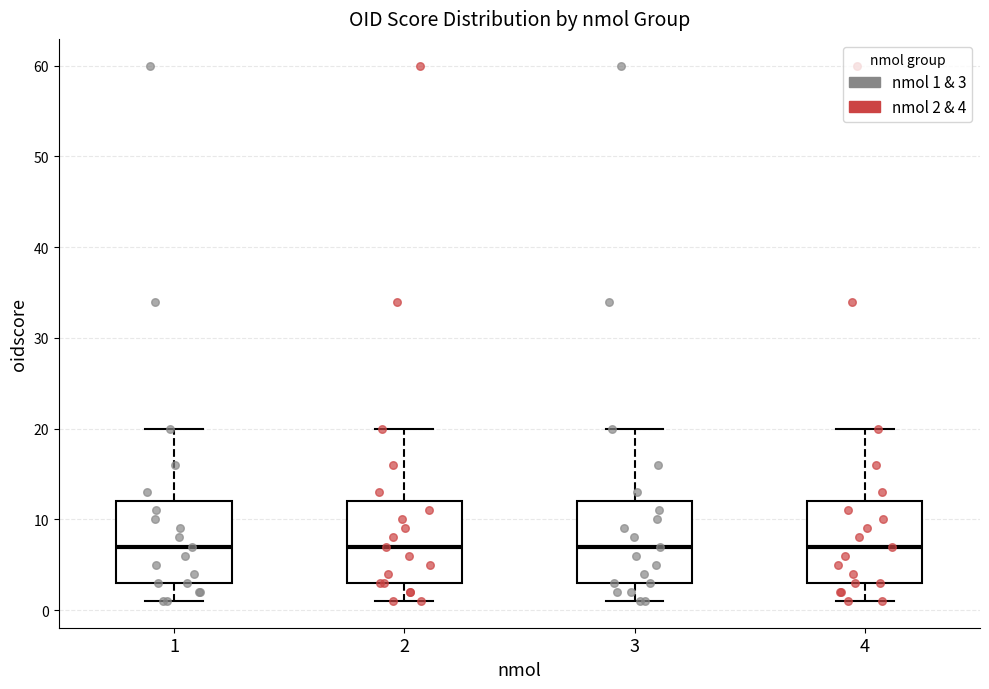

Reading left to right, read every box against the y-axis: the position of its median line, the range the box covers, and the ends of its whiskers. The values are not printed on the chart, so give them approximately, as read against the axis.

1: median 7, box 3 to 12, whiskers 1 to 20
2: median 7, box 3 to 12, whiskers 1 to 20
3: median 7, box 3 to 12, whiskers 1 to 20
4: median 7, box 3 to 12, whiskers 1 to 20